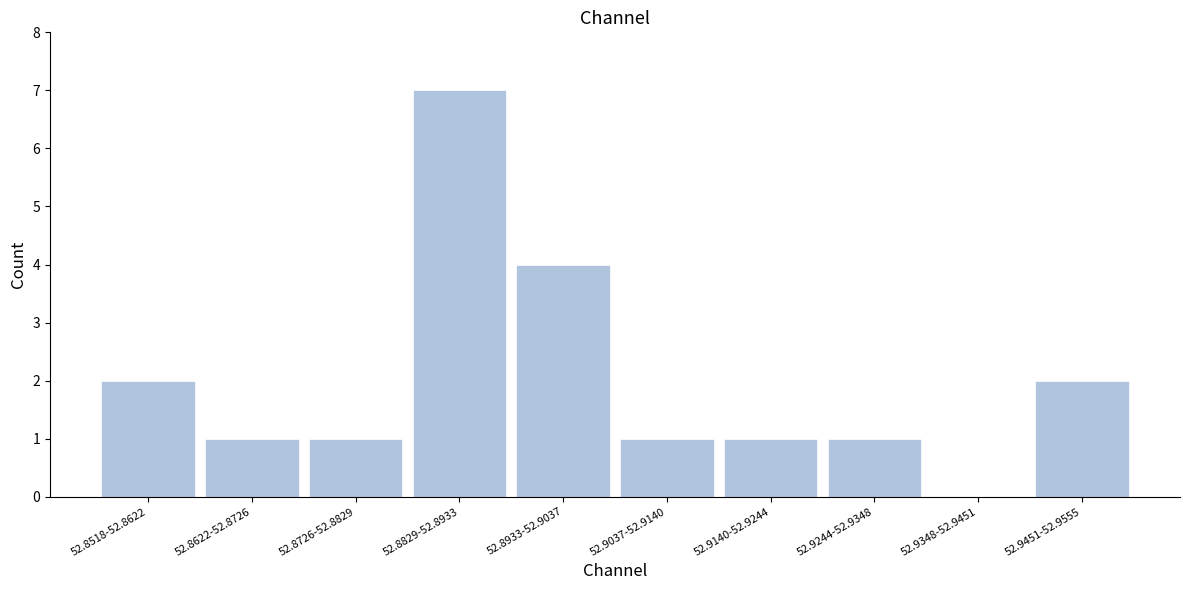

Reading left to right, what are all the values shown in this chart?

52.8518-52.8622=2	52.8622-52.8726=1	52.8726-52.8829=1	52.8829-52.8933=7	52.8933-52.9037=4	52.9037-52.9140=1	52.9140-52.9244=1	52.9244-52.9348=1	52.9348-52.9451=0	52.9451-52.9555=2